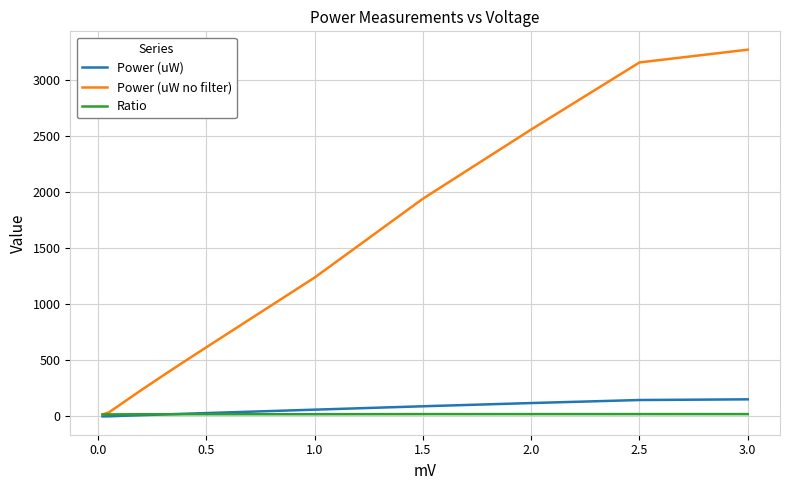

How many values in the Power (uW) series exceed 30?

6